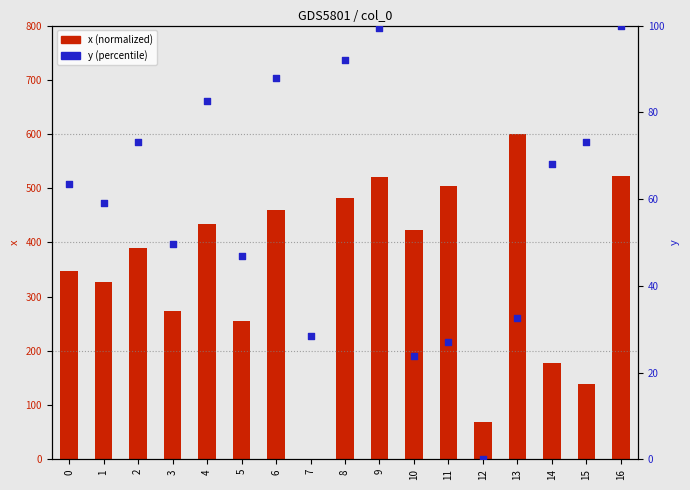

At which category is the sum across all series the highest?

13